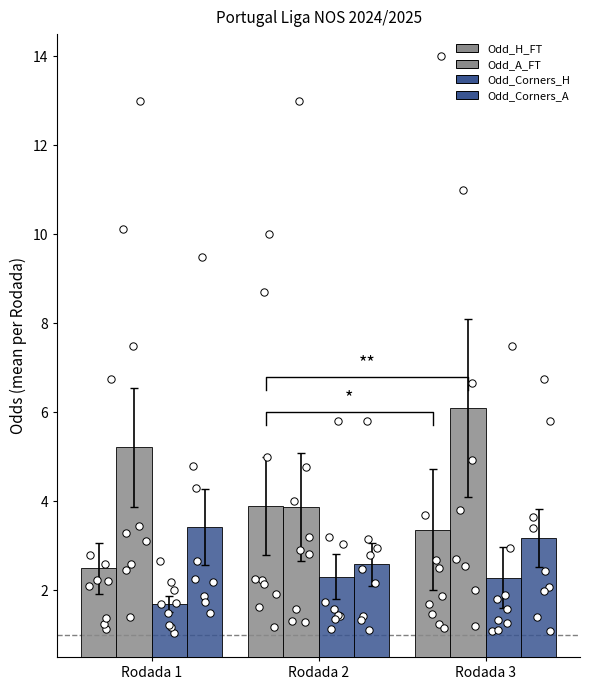

Which series reaches the minimum Y coordinate?

Odd_Corners_H